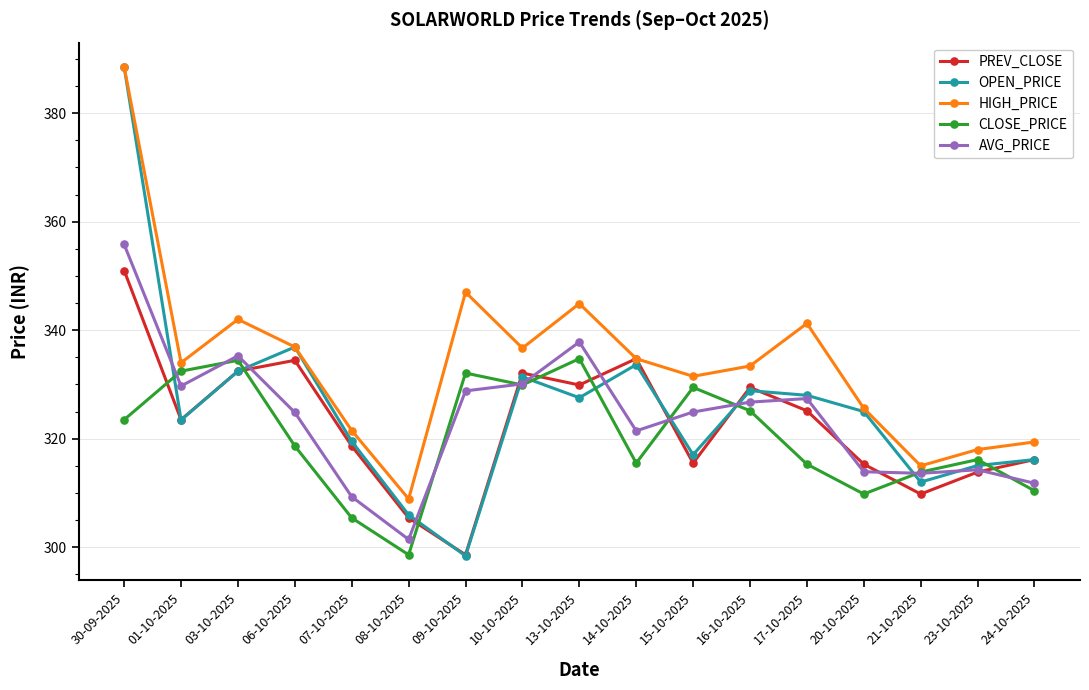

True or false: OPEN_PRICE and AVG_PRICE cross at least once.

True